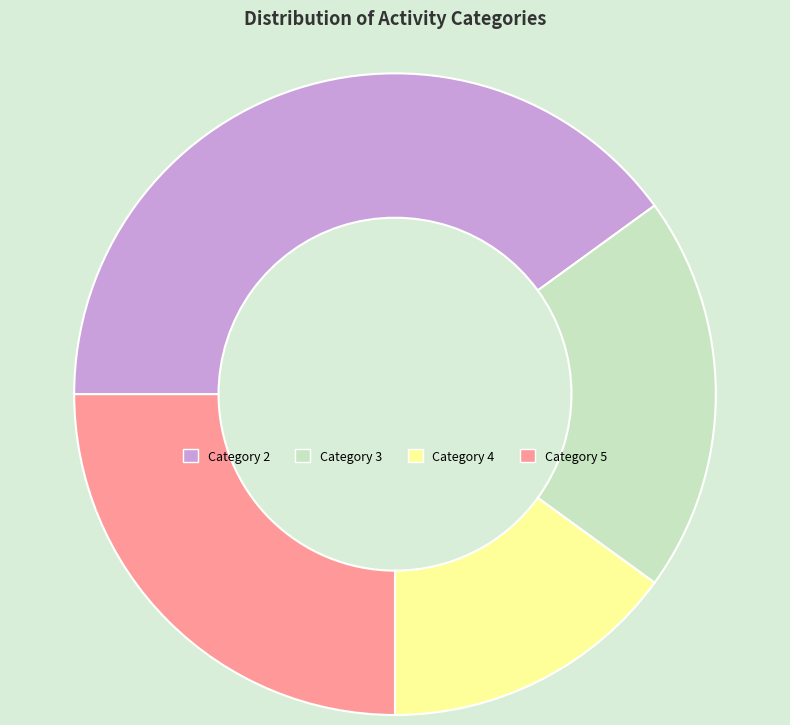

How many segments does this pie chart have?

4